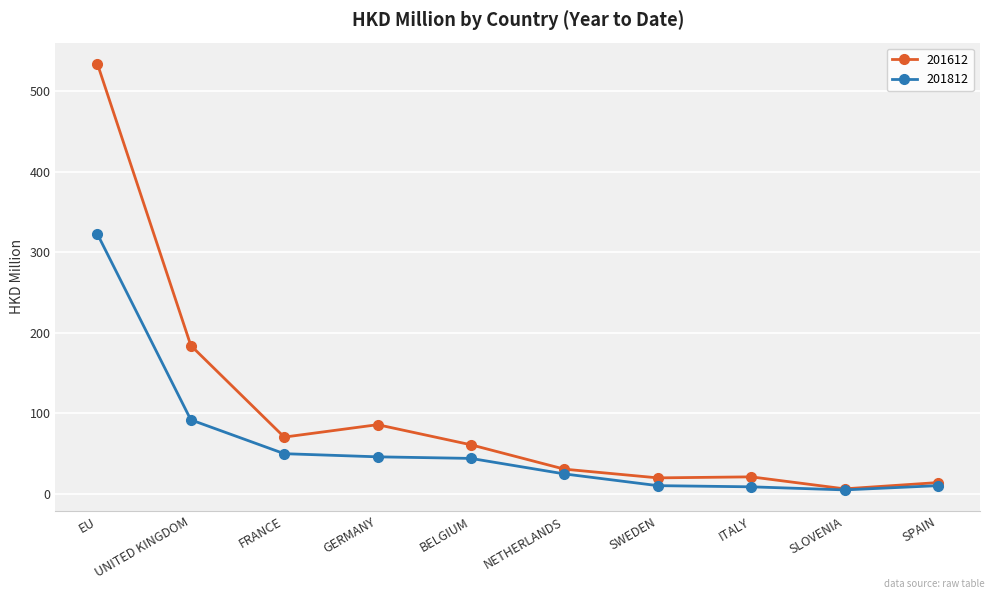

At which label is 201812 closest to 163?

UNITED KINGDOM